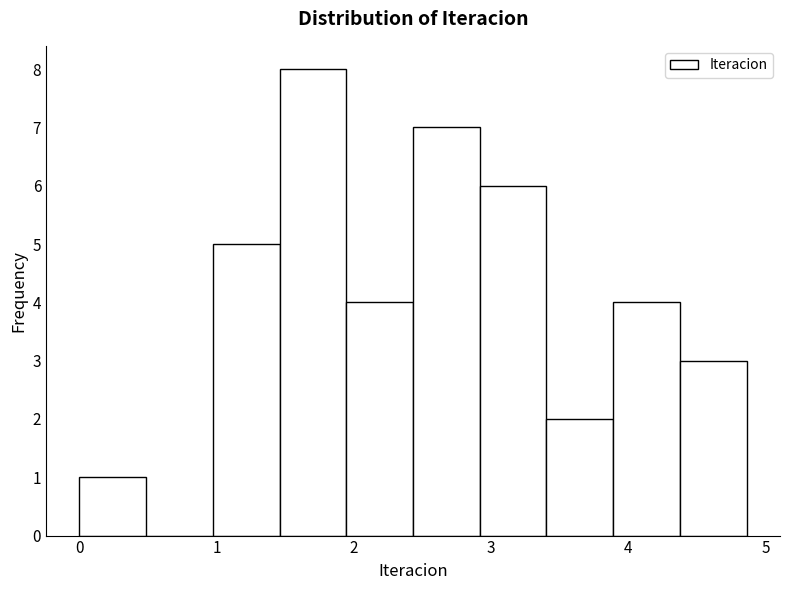

Over which range of the x-axis is the bar tallest?

1.5 to 1.9